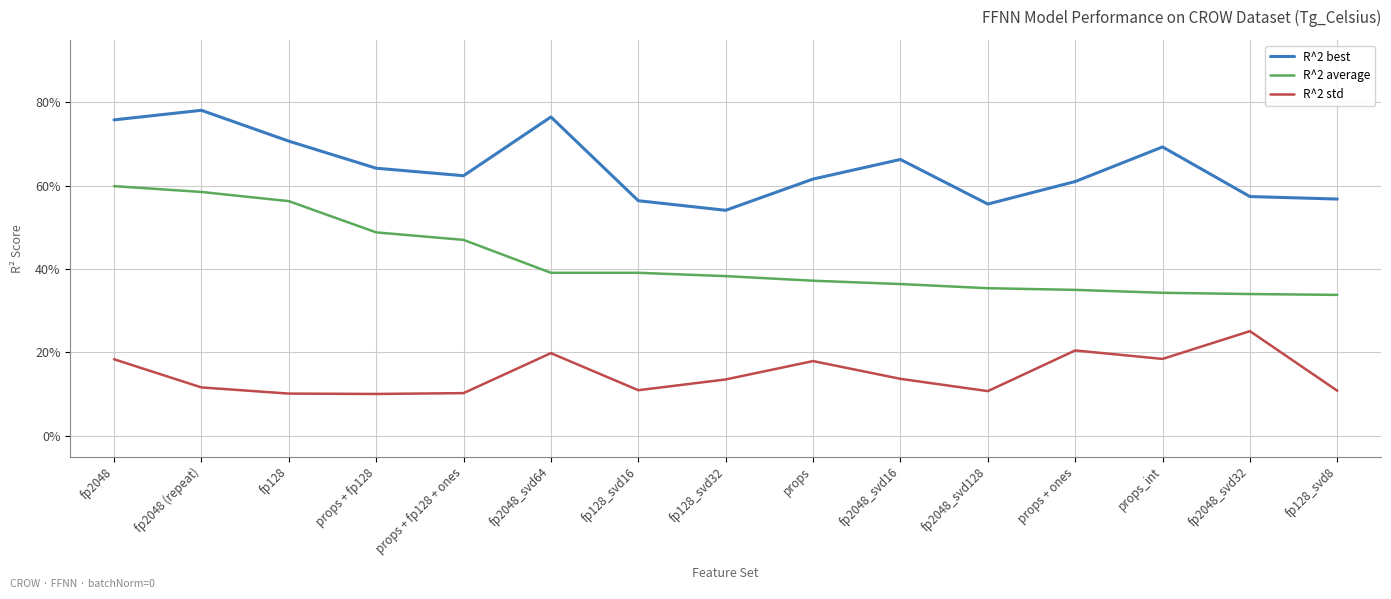

What is the approximate value of R^2 average at fp2048_svd64?

0.4